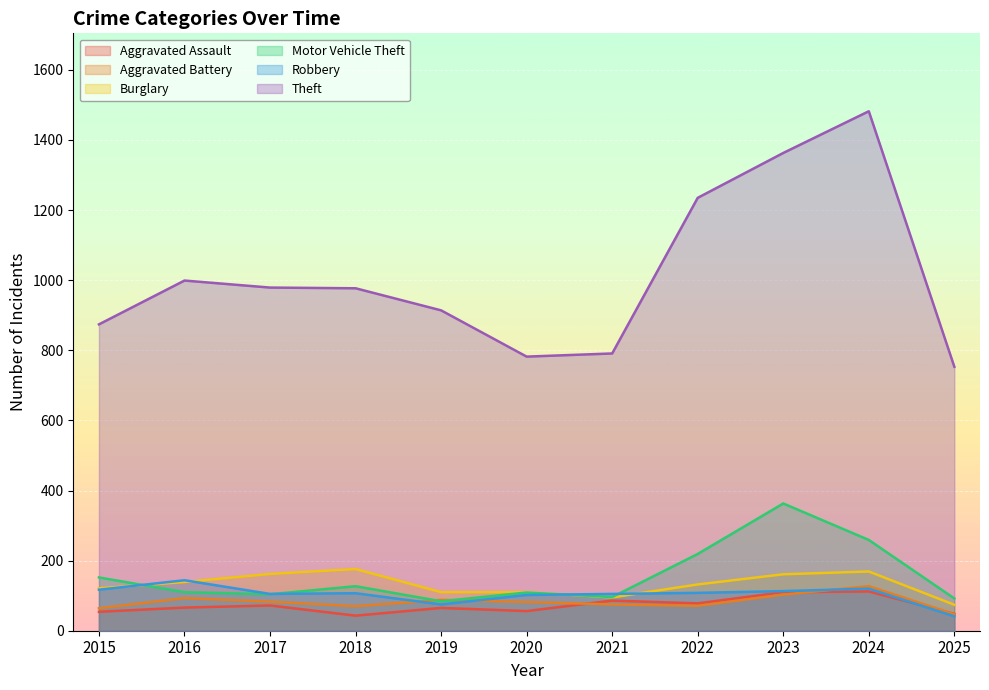

What is the value of the Aggravated Battery point at the 2nd from the left?

93